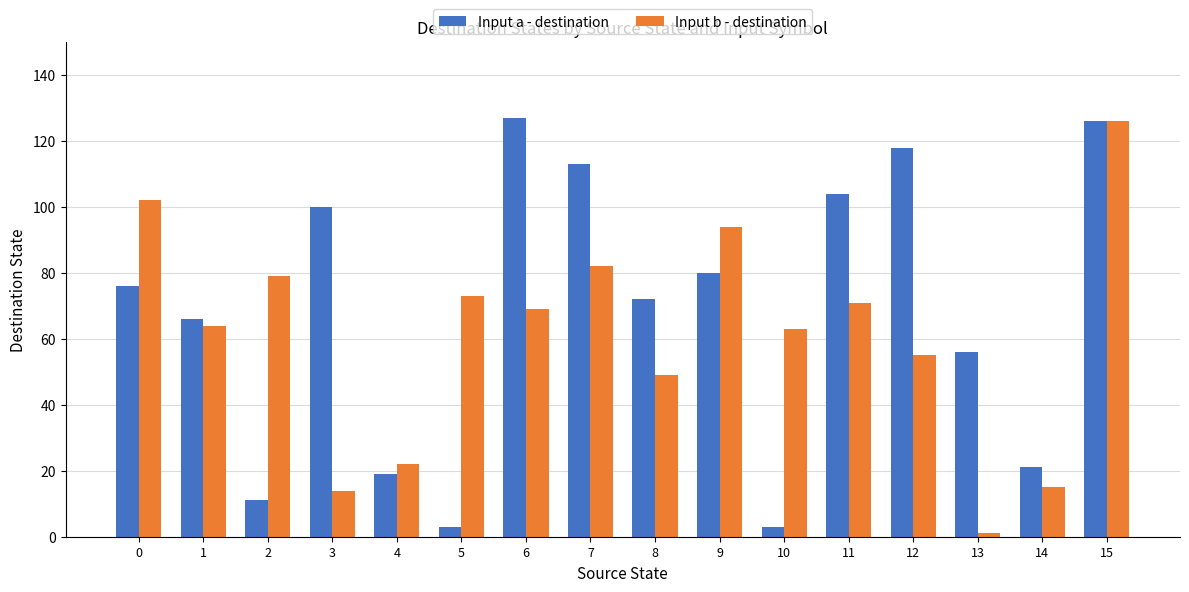

What is the sum of all Input a - destination values?

1095